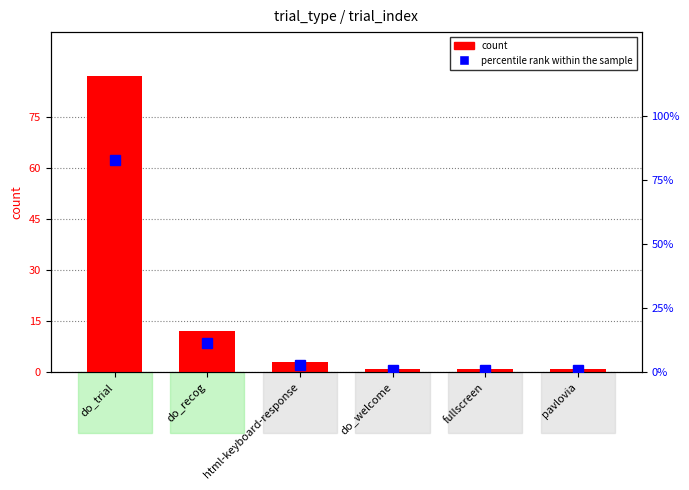

Which series has the largest total across all categories?

count